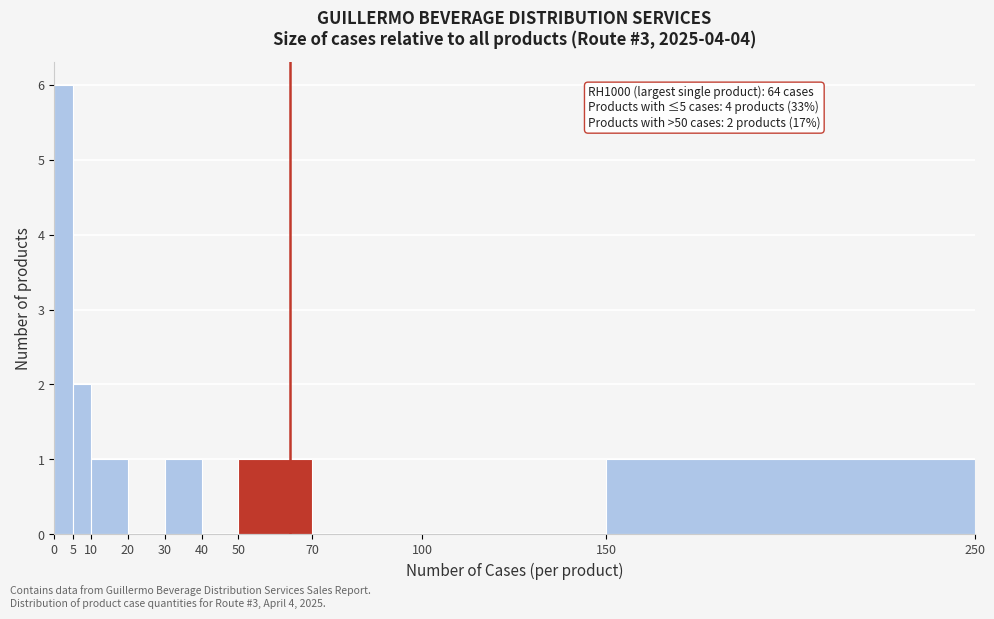

Which range on the x-axis has the tallest bar?

0 to 5